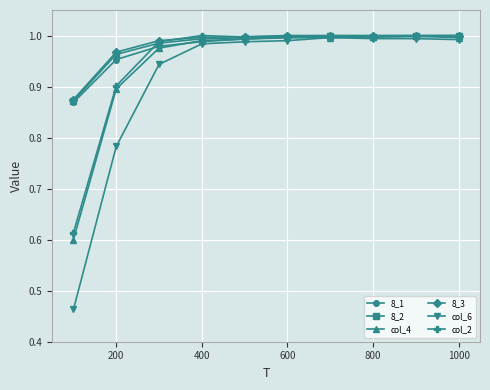

What are all the series names shown in the legend?

8_1, 8_2, col_4, 8_3, col_6, col_2